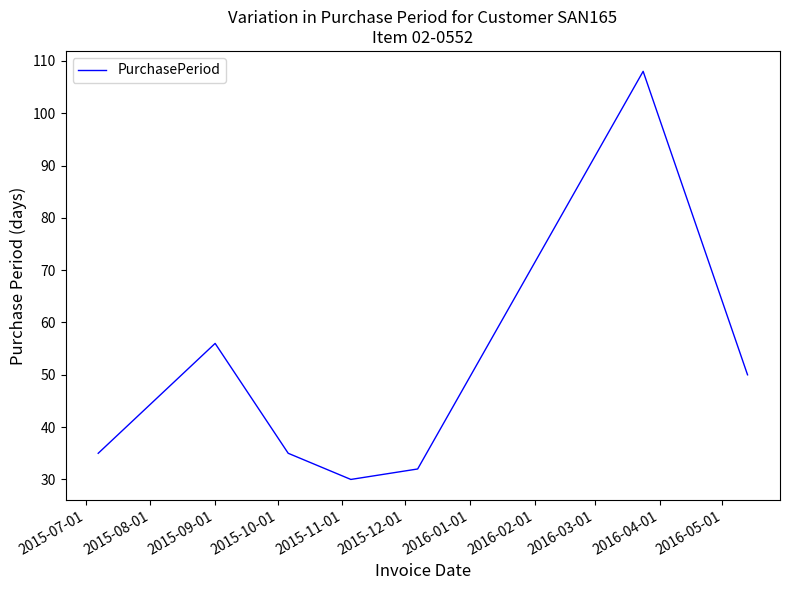

Is this an area chart (filled region under the line)?

No